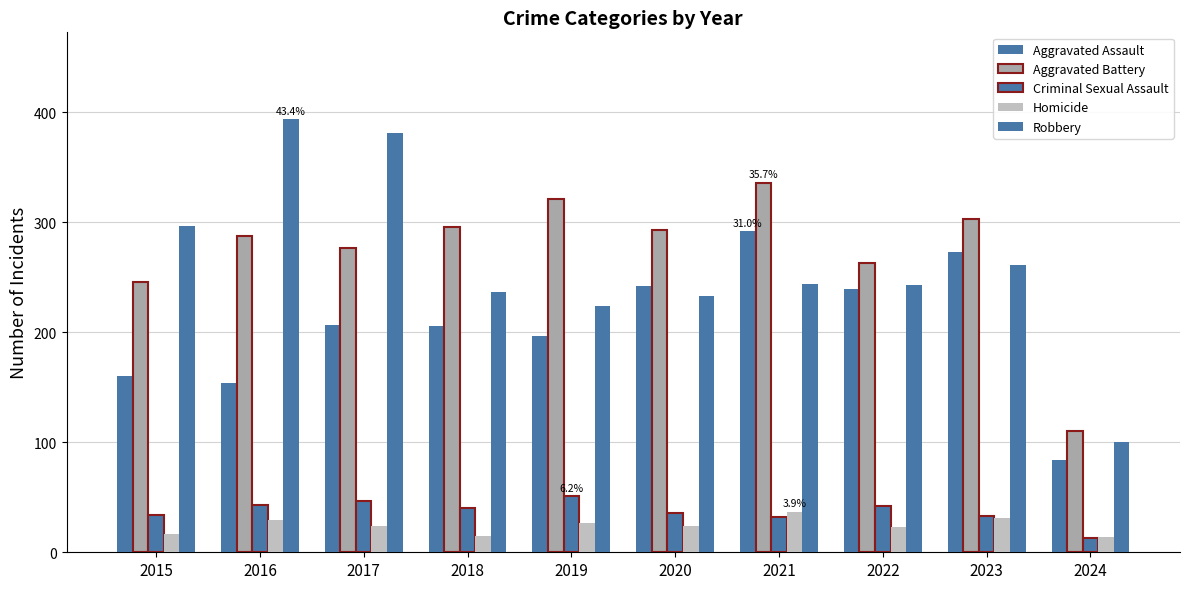

How many data points in Aggravated Battery are less than 293?

5